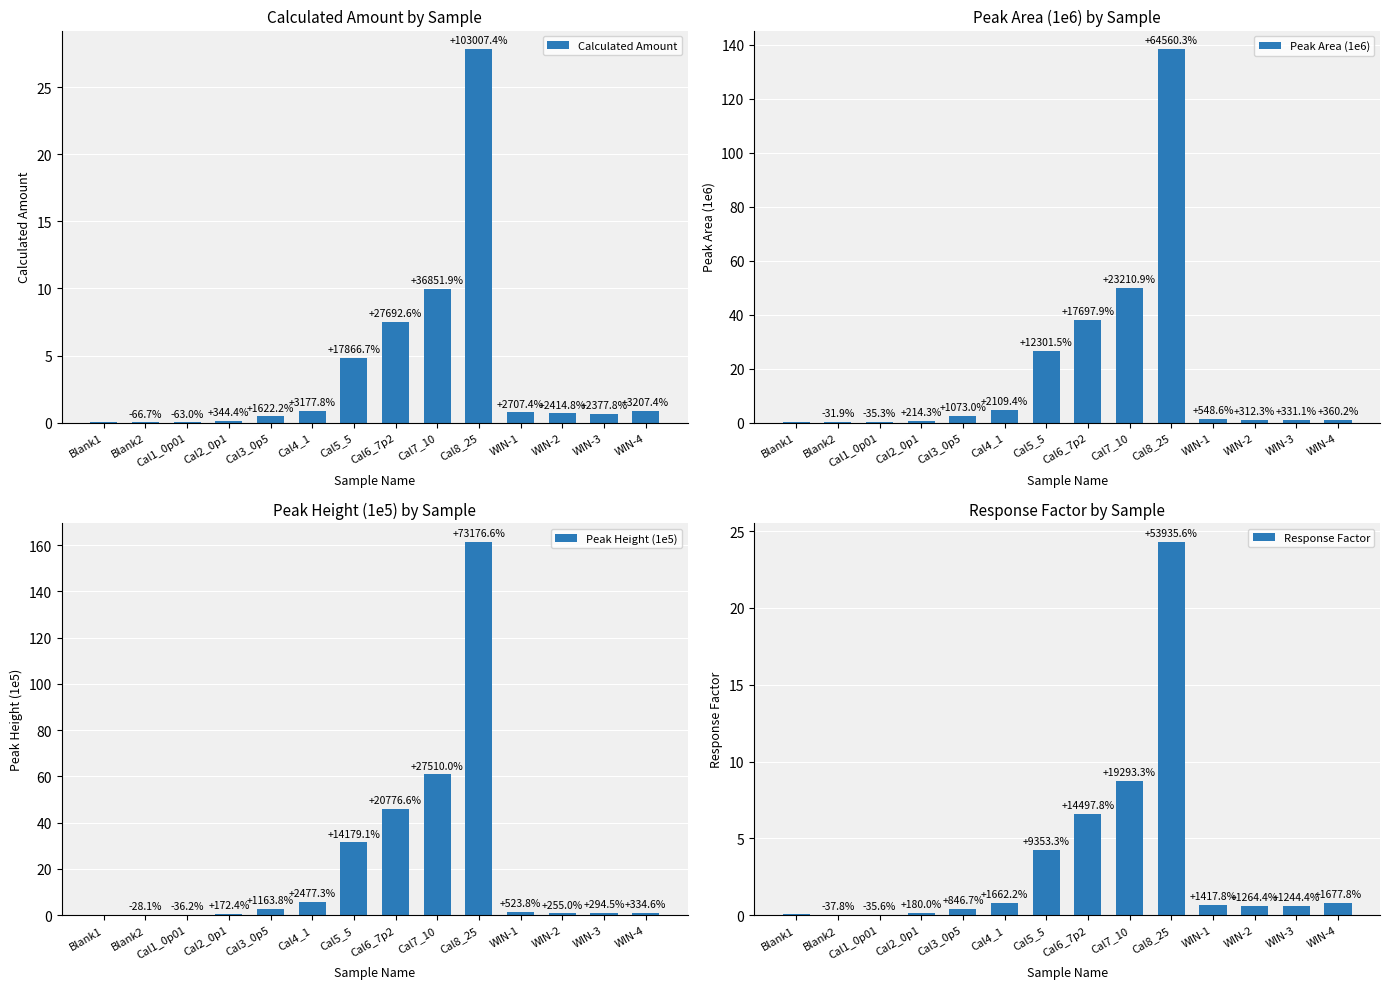

Reading left to right, transcribe all the data shown in this chart.

Calculated Amount: Blank1=0.0	Blank2=0.0	Cal1_0p01=0.0	Cal2_0p1=0.1	Cal3_0p5=0.5	Cal4_1=0.9	Cal5_5=4.9	Cal6_7p2=7.5	Cal7_10=10.0	Cal8_25=27.8	WIN-1=0.8	WIN-2=0.7	WIN-3=0.7	WIN-4=0.9
Peak Area (1e6): Blank1=0.2	Blank2=0.1	Cal1_0p01=0.1	Cal2_0p1=0.7	Cal3_0p5=2.5	Cal4_1=4.7	Cal5_5=26.5	Cal6_7p2=38.1	Cal7_10=49.9	Cal8_25=138.4	WIN-1=1.4	WIN-2=0.9	WIN-3=0.9	WIN-4=1.0
Peak Height (1e5): Blank1=0.2	Blank2=0.2	Cal1_0p01=0.1	Cal2_0p1=0.6	Cal3_0p5=2.8	Cal4_1=5.7	Cal5_5=31.5	Cal6_7p2=46.0	Cal7_10=60.8	Cal8_25=161.4	WIN-1=1.4	WIN-2=0.8	WIN-3=0.9	WIN-4=1.0
Response Factor: Blank1=0.0	Blank2=0.0	Cal1_0p01=0.0	Cal2_0p1=0.1	Cal3_0p5=0.4	Cal4_1=0.8	Cal5_5=4.3	Cal6_7p2=6.6	Cal7_10=8.7	Cal8_25=24.3	WIN-1=0.7	WIN-2=0.6	WIN-3=0.6	WIN-4=0.8